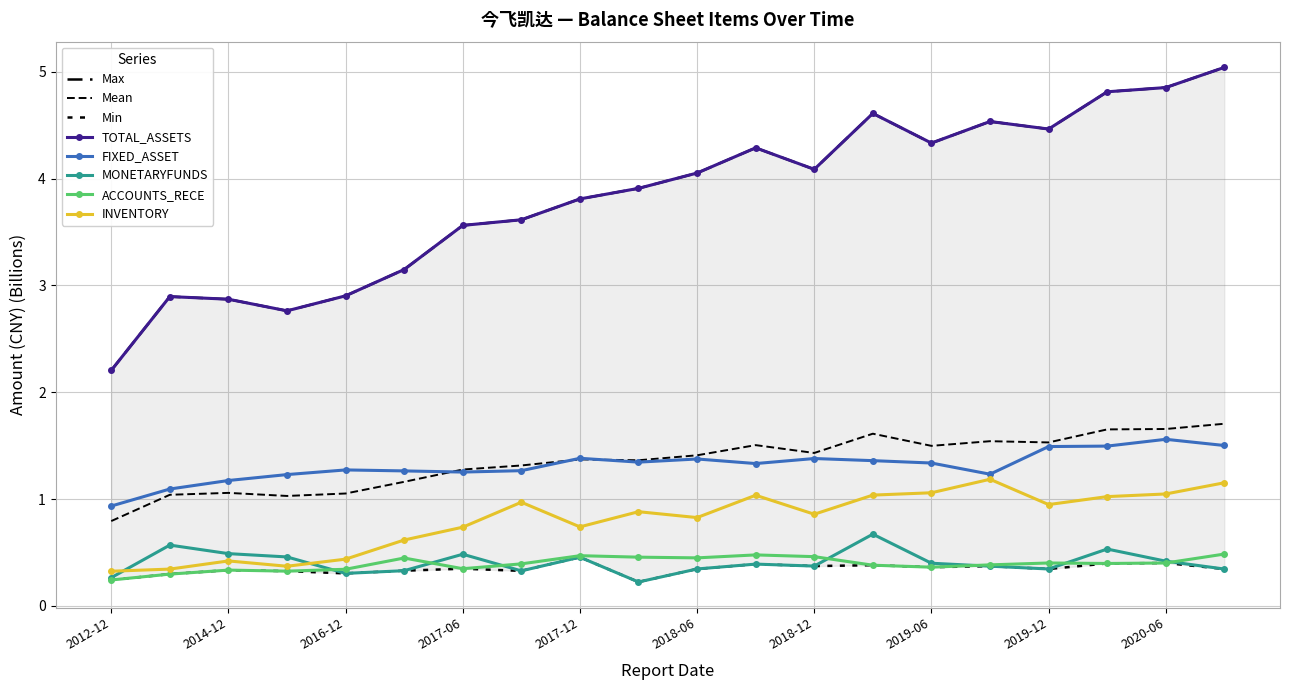

True or false: TOTAL_ASSETS and ACCOUNTS_RECE cross at least once.

False